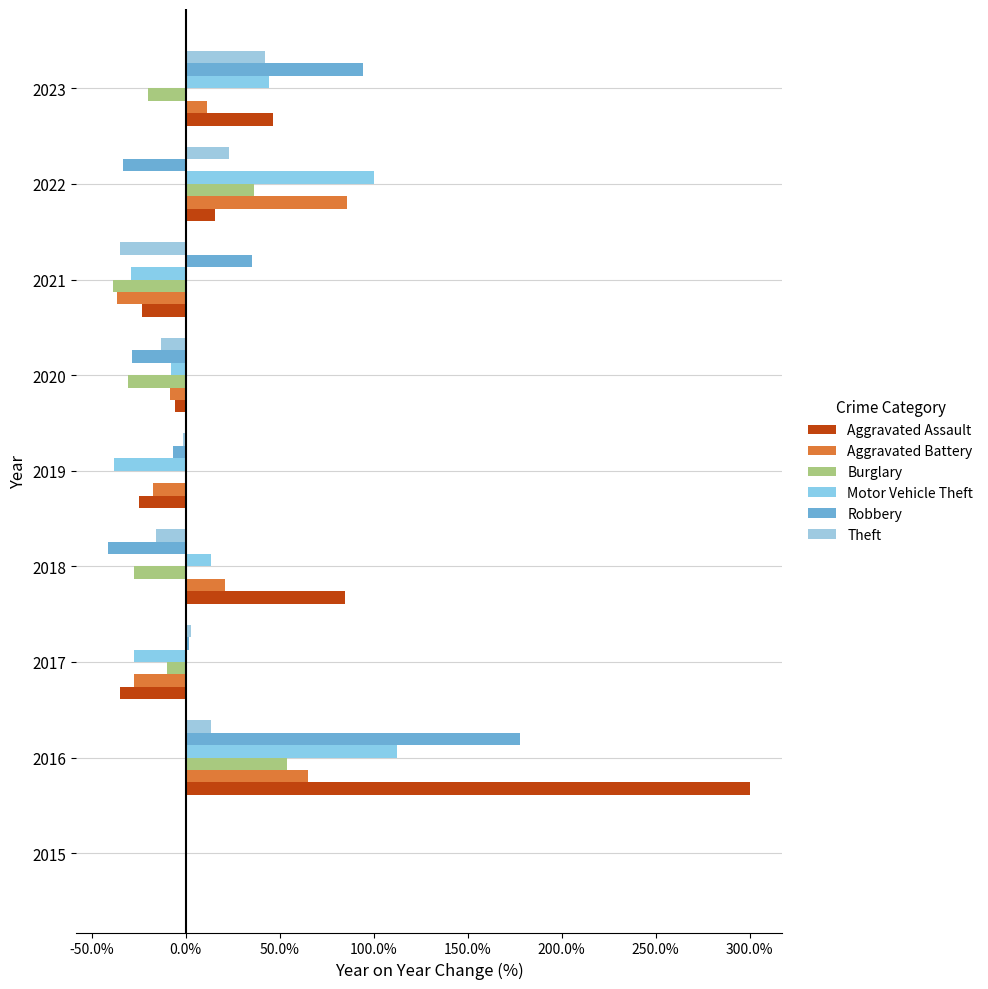

What position from the right is 0.0%?

7